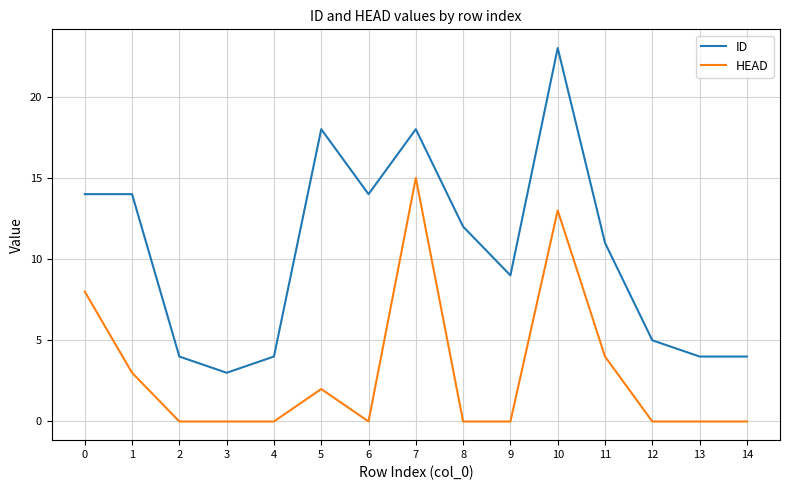

What are all the series names shown in the legend?

ID, HEAD